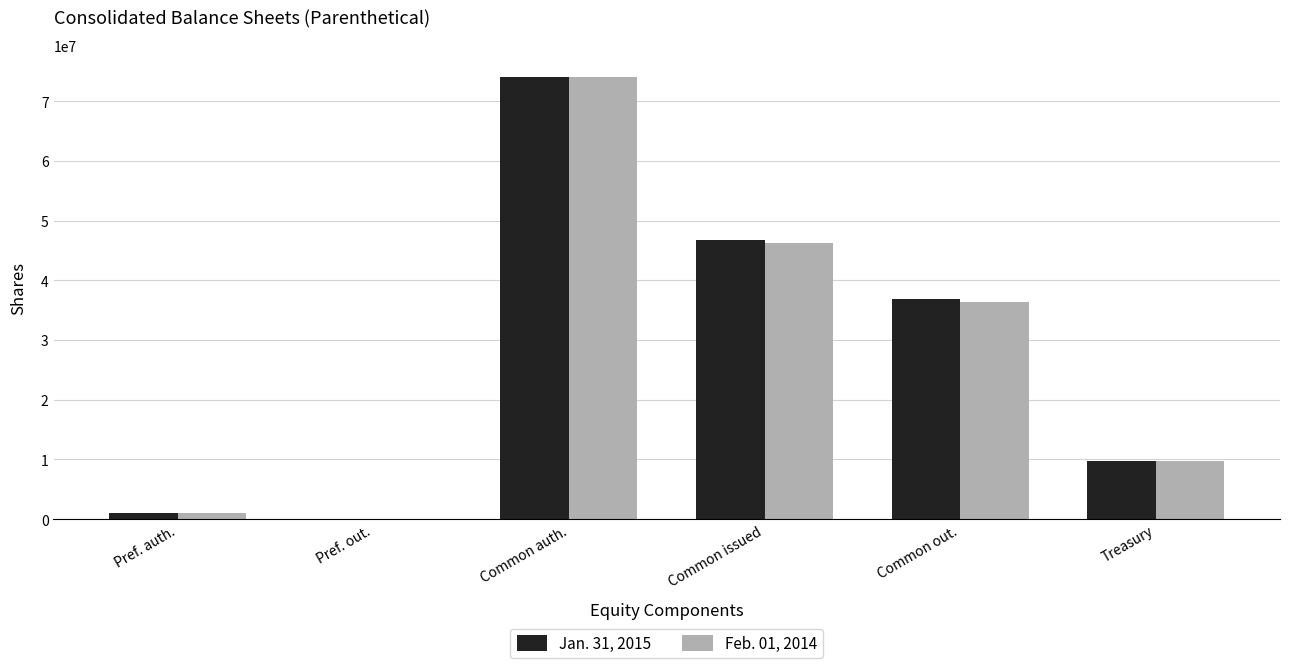

What is the greatest value displayed?

74000000